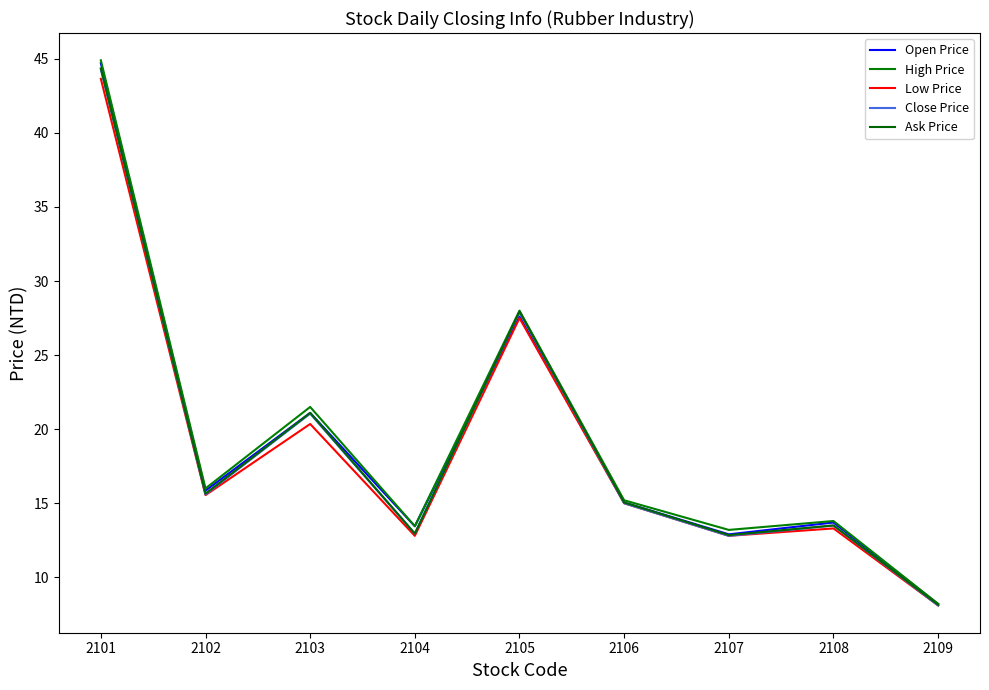

Between 2107 and 2109, which series saw the biggest shift?

High Price